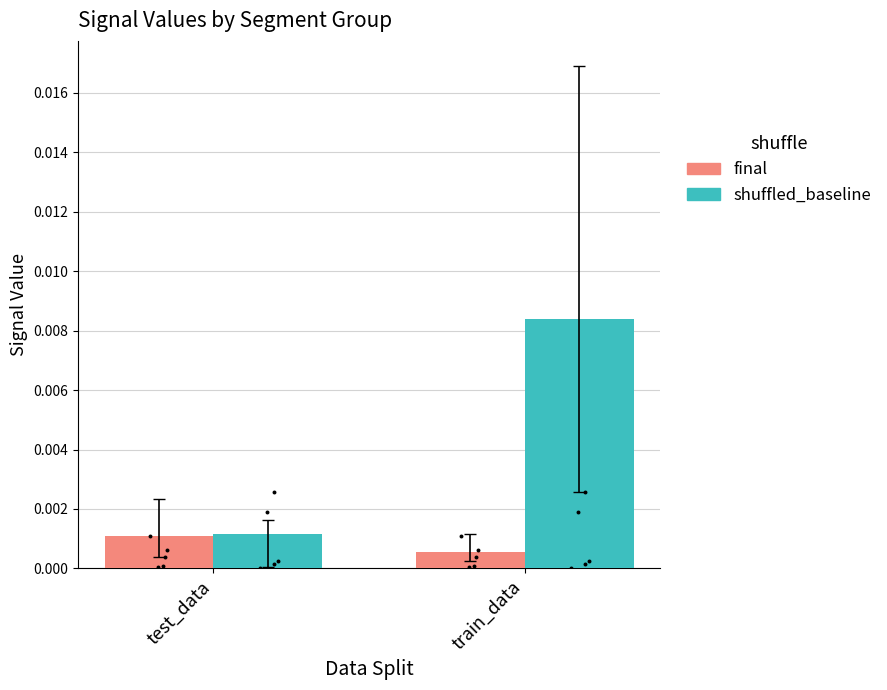

At how many categories does at least one series exceed 0?

2